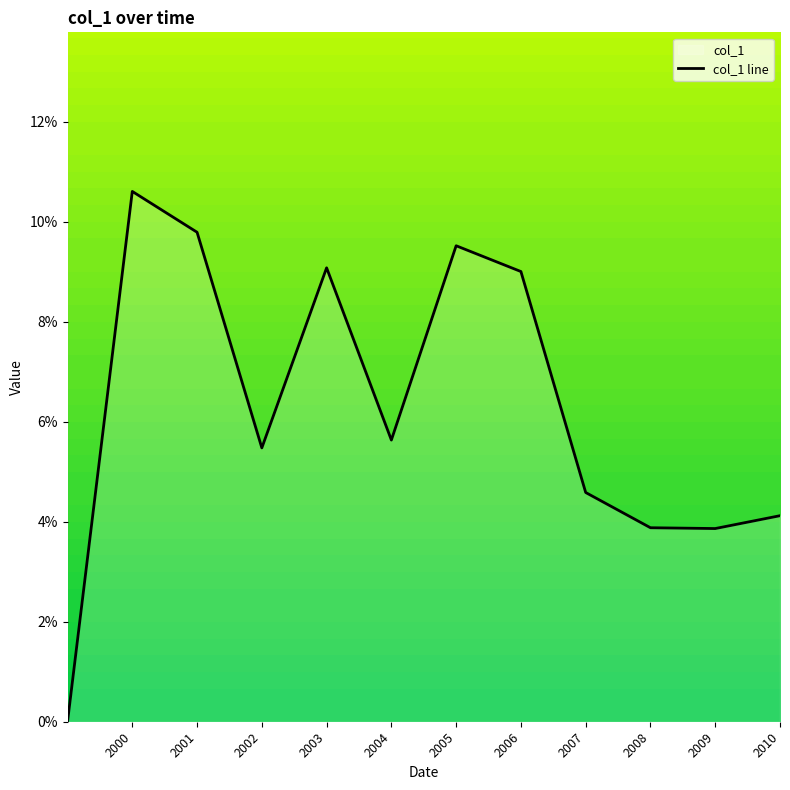

Count the number of categories in the chart.

12